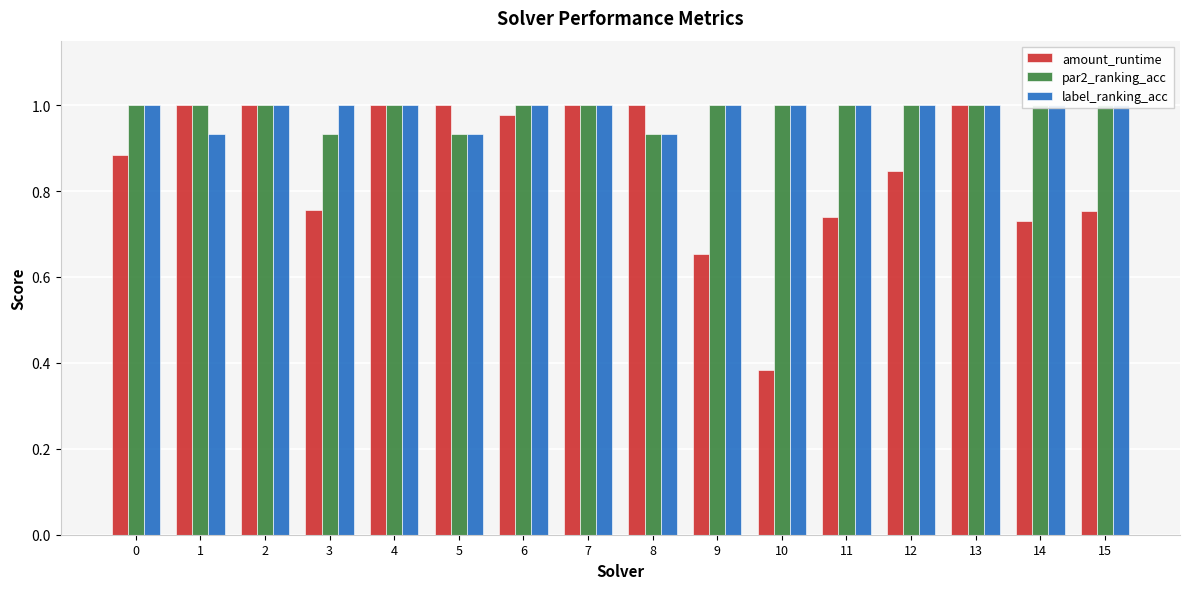

Does the chart contain stacked bars?

No